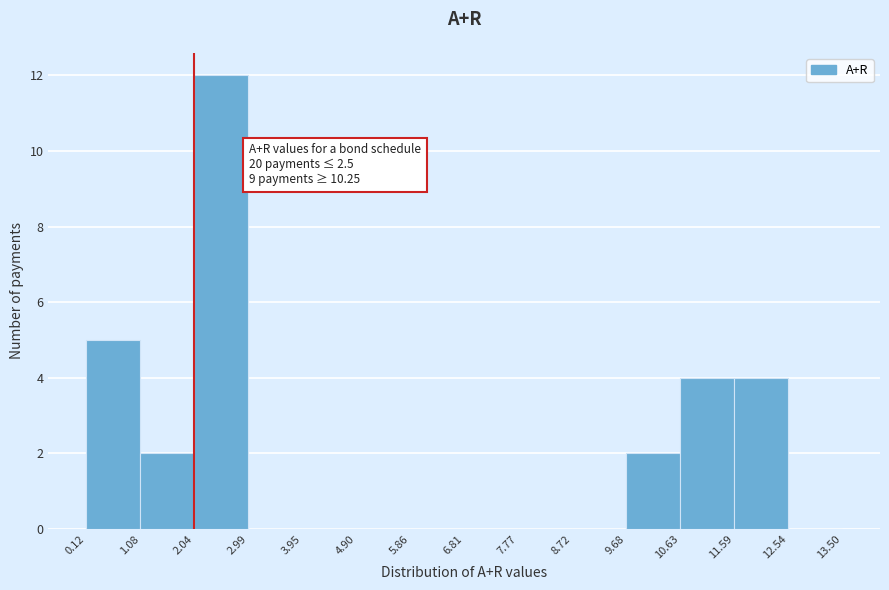

Which range on the x-axis has the tallest bar?

2.04 to 2.99